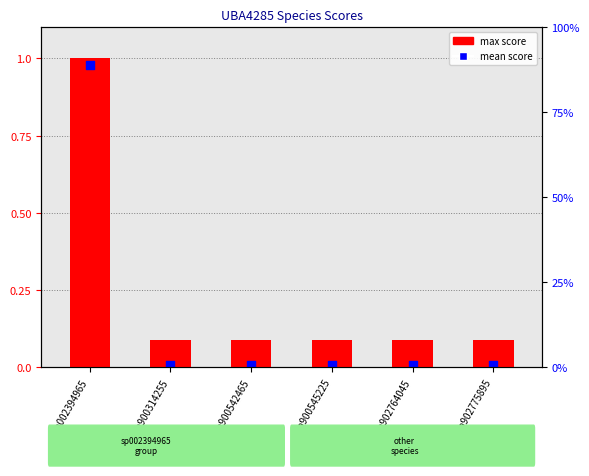

What are all the series names shown in the legend?

max score, mean score